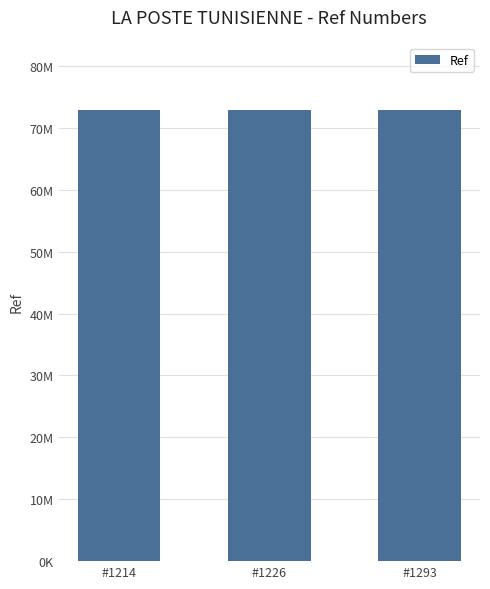

At which label is the value closest to 72875098?

#1226